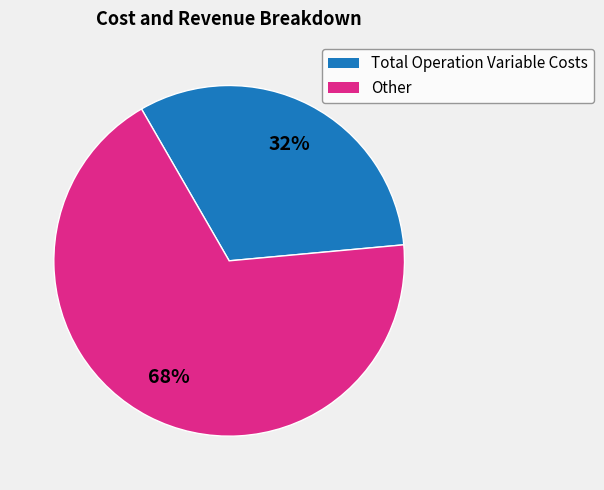

Rank the categories by value from highest to lowest.

Other, Total Operation Variable Costs